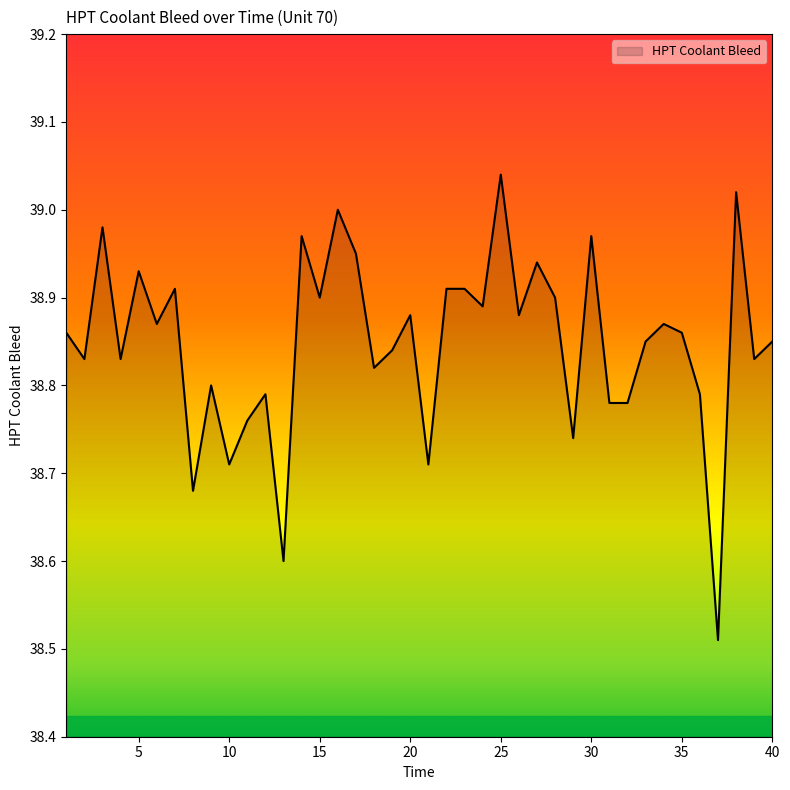

Where is the first local minimum?

2